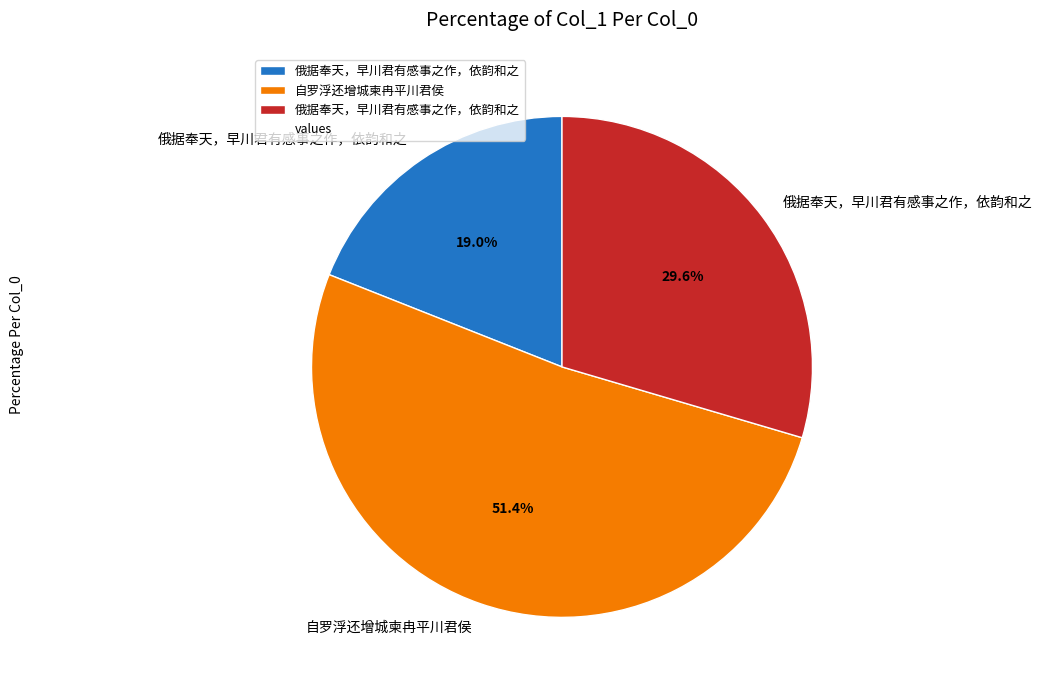

Is there any slice that represents more than half of the pie?

Yes